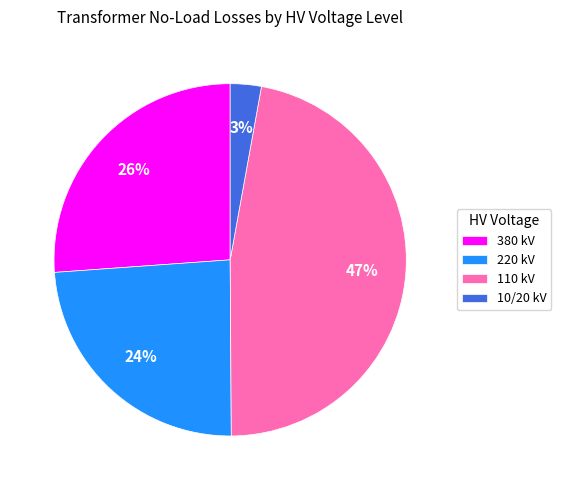

To the nearest percent, what is the combined percentage of 220 kV and 10/20 kV?

27%